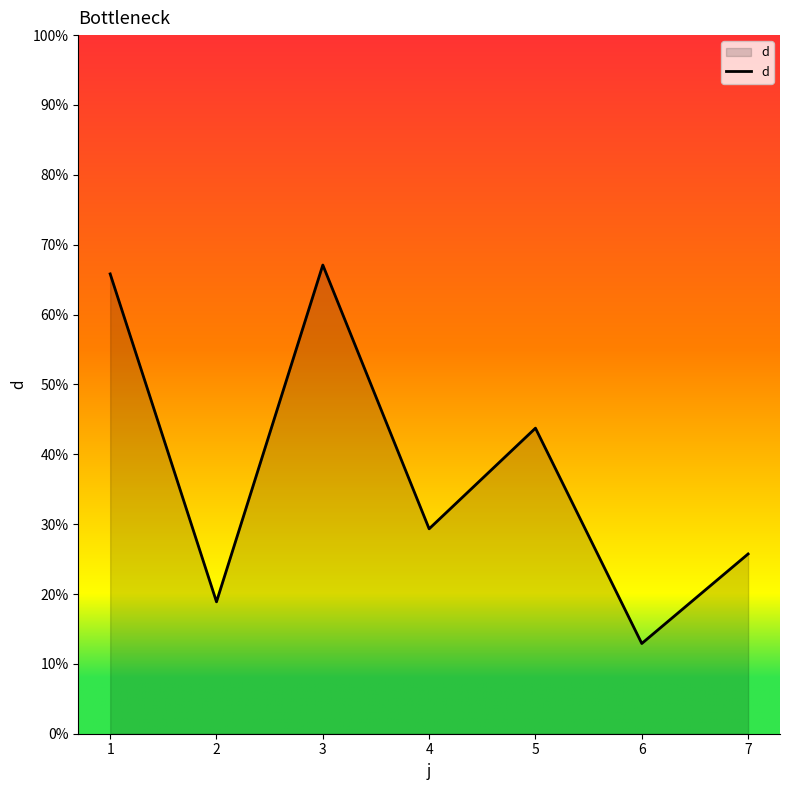

What is the change in value from 1 to 4?

-36.5